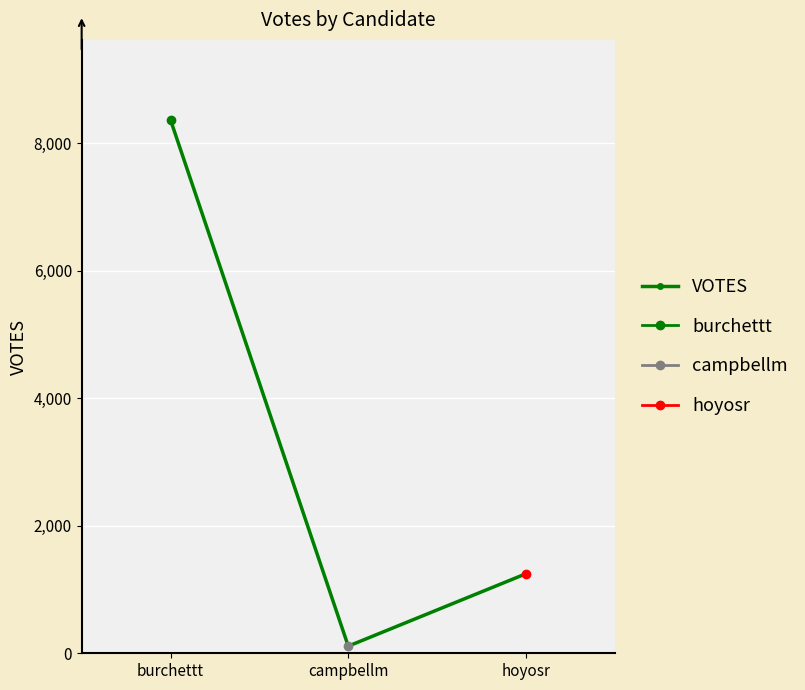

Approximately how many times larger is the value at burchettt compared to hoyosr?

6.7